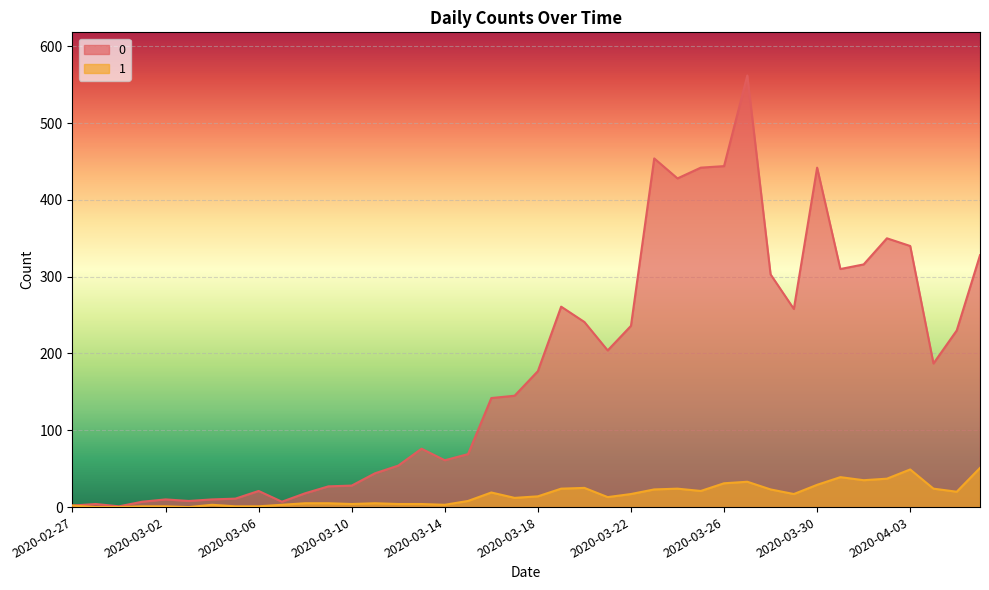

The 1 series shows 17 at 2020-03-29. True or false?

True